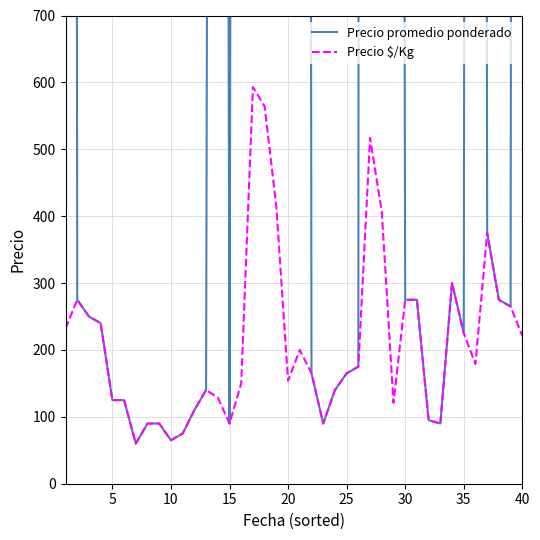

The Precio $/Kg series shows 74 at 40. True or false?

False